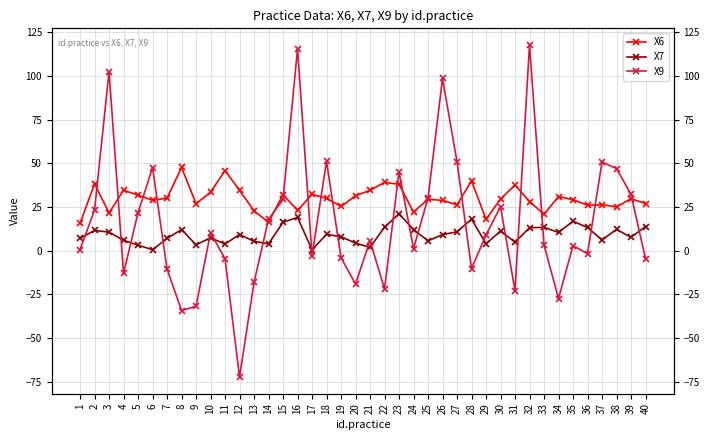

What is the value of the X6 point at the 40th from the left?

27.1